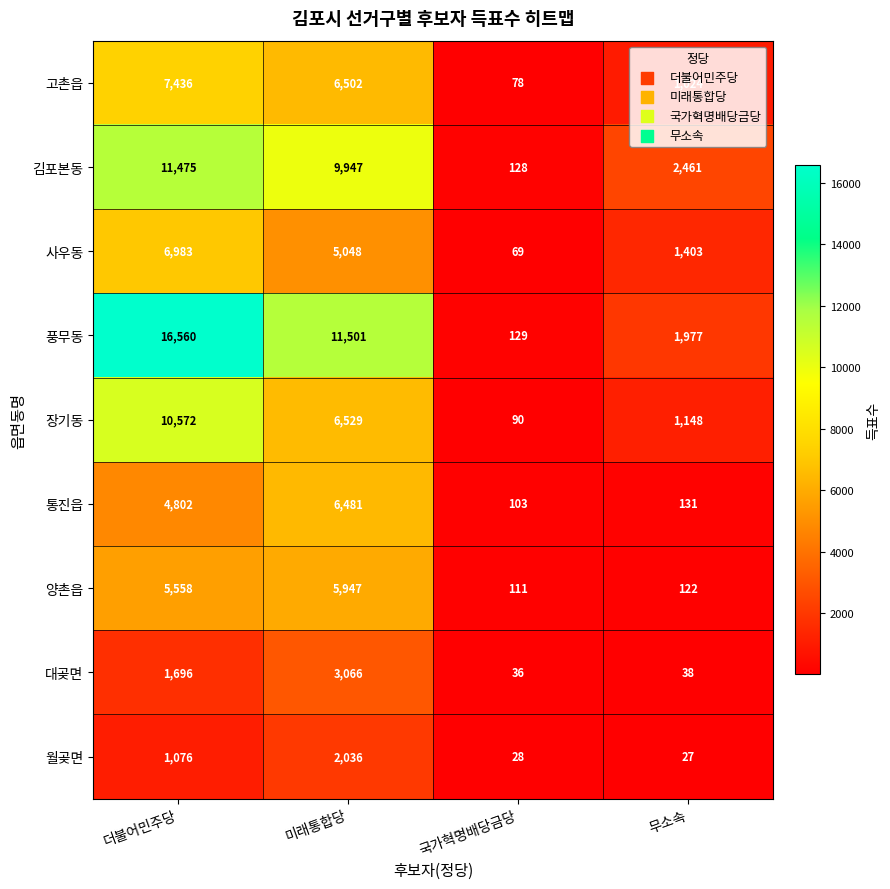

Which series has the largest total across all categories?

풍무동